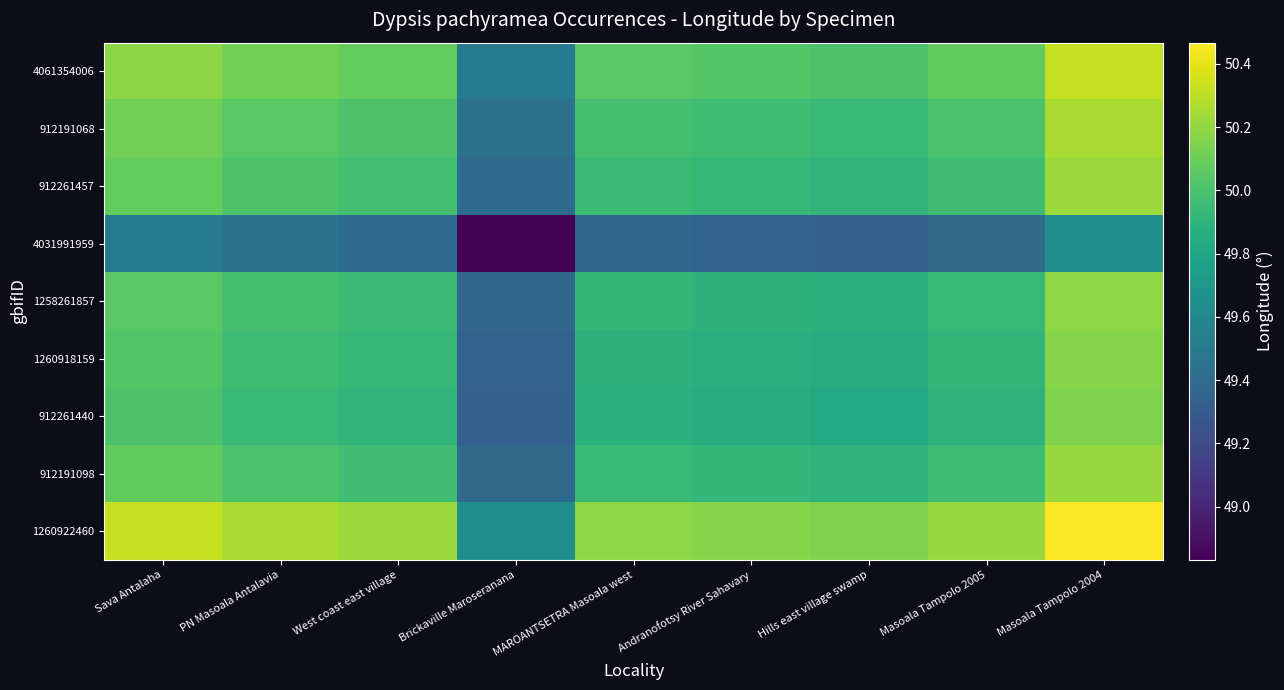

Which label corresponds to the largest value in the chart?

Masoala Tampolo 2004